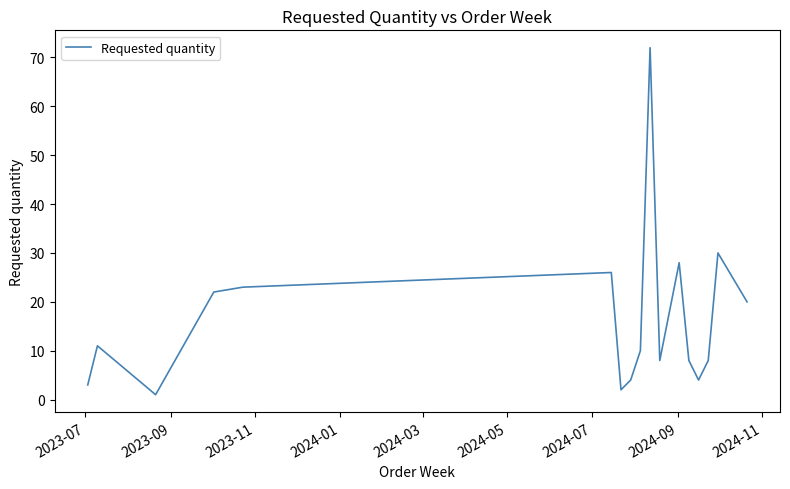

How many lines are shown in the chart?

1